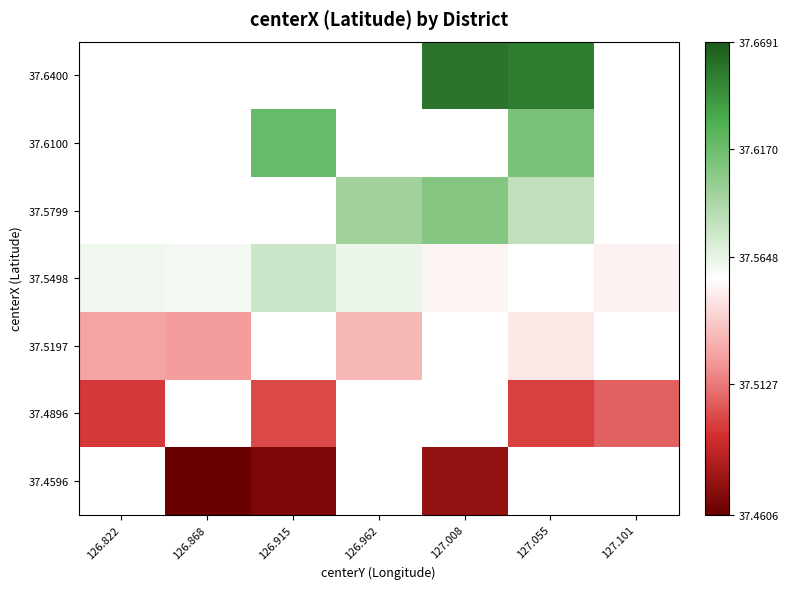

At which label does 37.5498 reach its minimum?

127.101